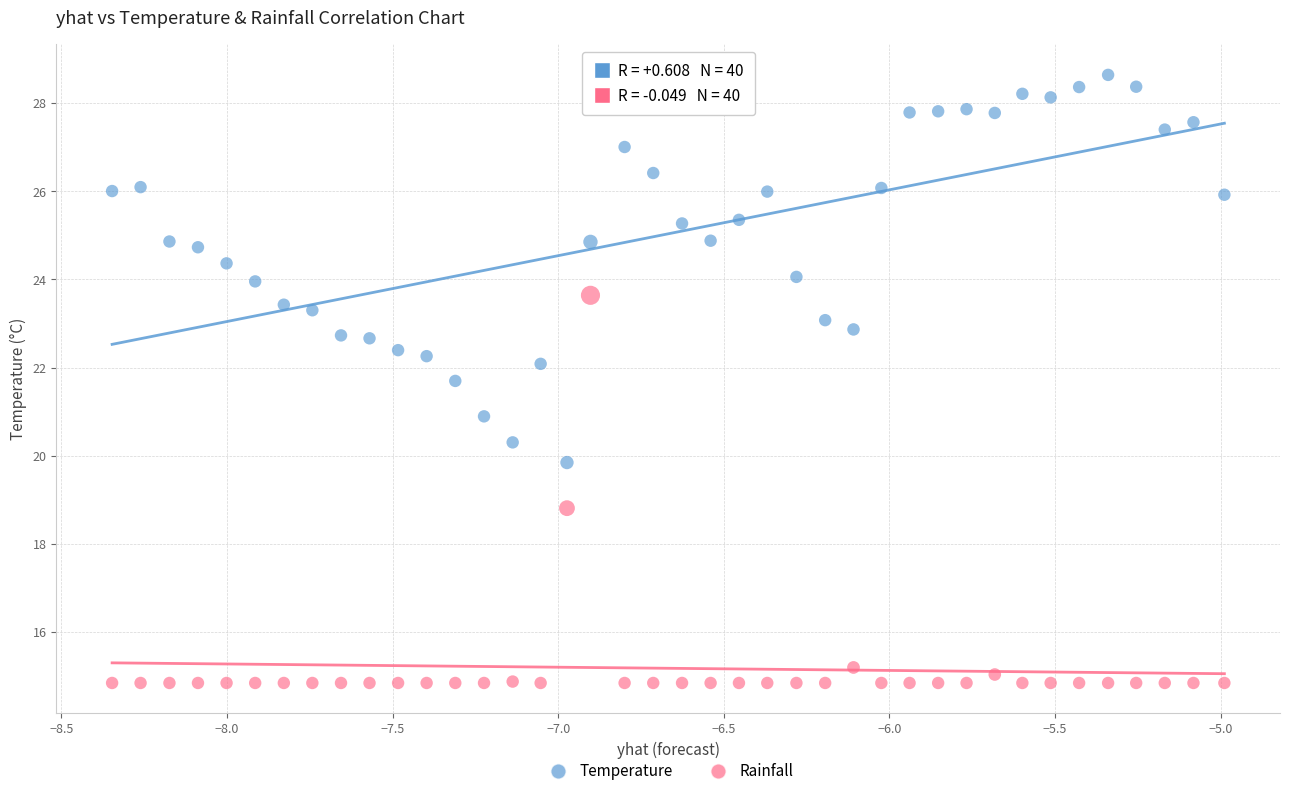

Across all data points, what is the range of X values (max minus min)?

3.4